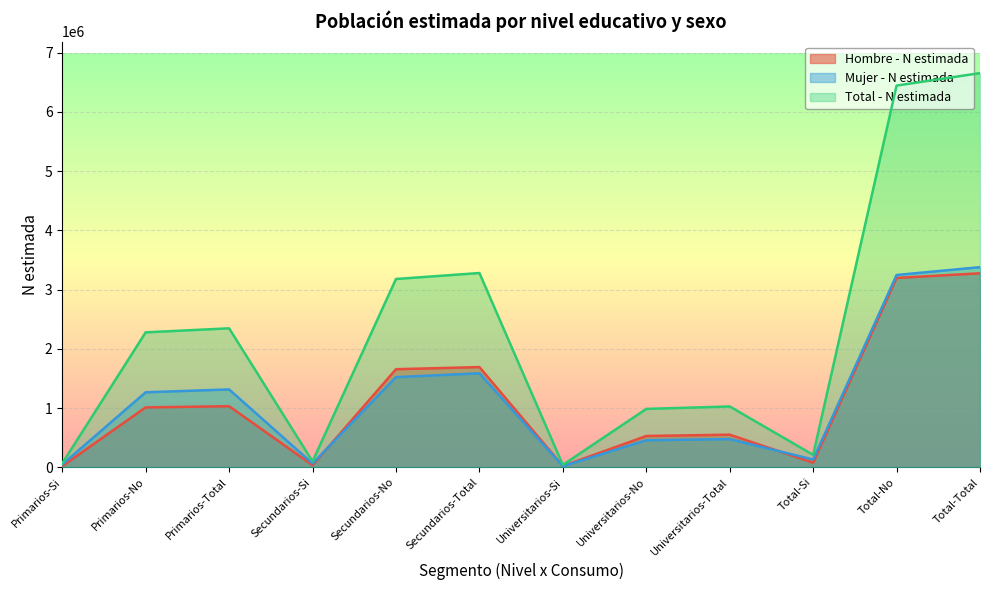

At which category is the sum across all series the highest?

Total-Total